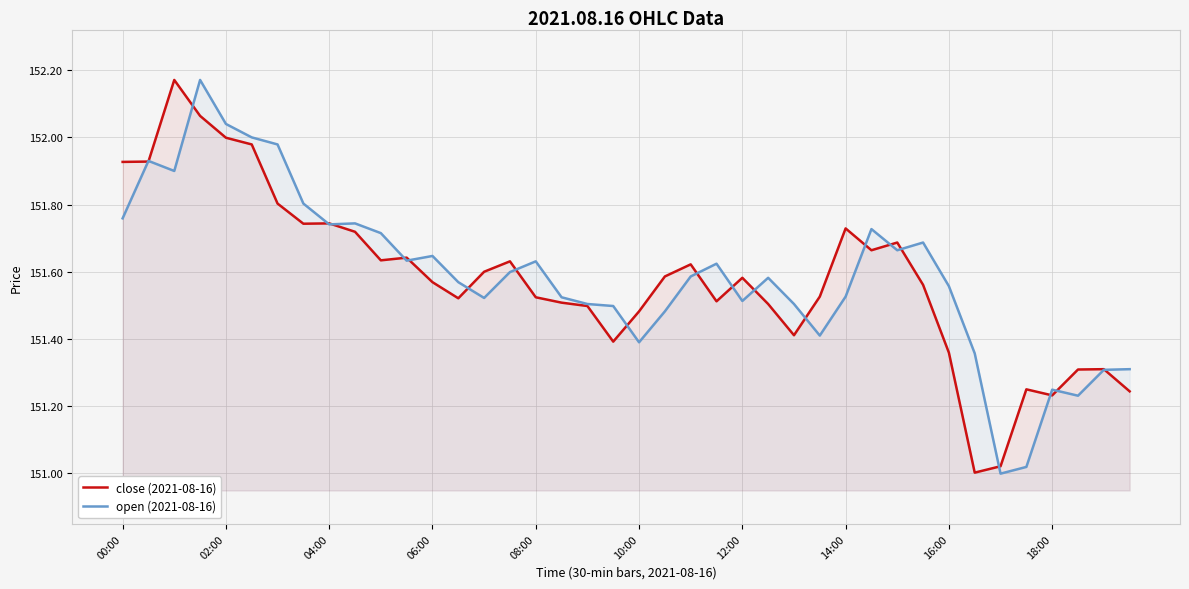

How many interior local peaks does the open (2021-08-16) series have?

10